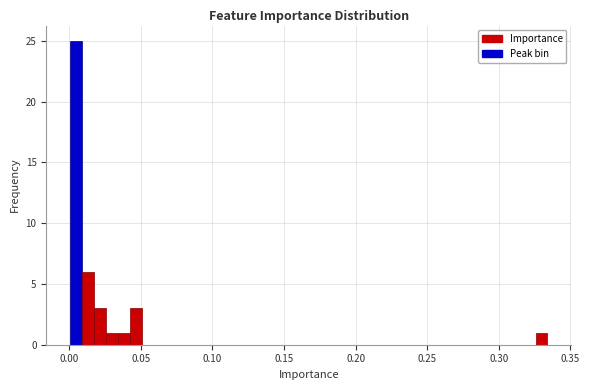

Read against the x-axis, roughly where is the centre of the tallest bar?

0.005